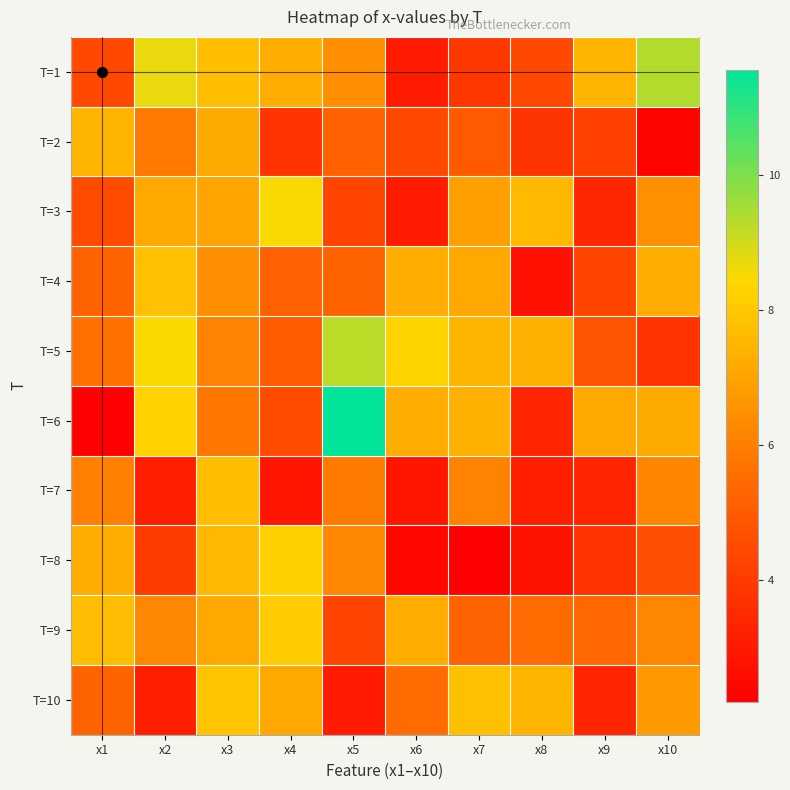

Reading right to left, what are all the values shown in this chart?

T=1: x10=9.4	x9=7.4	x8=4.4	x7=3.9	x6=3.1	x5=6.5	x4=7.2	x3=7.7	x2=8.7	x1=4.4
T=2: x10=2.3	x9=4.2	x8=3.8	x7=5.0	x6=4.4	x5=5.1	x4=3.8	x3=7.2	x2=5.8	x1=7.4
T=3: x10=6.5	x9=3.4	x8=7.6	x7=6.9	x6=3.1	x5=4.3	x4=8.5	x3=7.0	x2=7.1	x1=4.5
T=4: x10=7.3	x9=4.3	x8=2.7	x7=7.2	x6=7.3	x5=5.3	x4=5.2	x3=6.5	x2=7.8	x1=5.3
T=5: x10=3.7	x9=4.8	x8=7.3	x7=7.4	x6=8.3	x5=9.3	x4=5.0	x3=6.1	x2=8.5	x1=5.6
T=6: x10=7.2	x9=7.1	x8=3.3	x7=7.3	x6=7.3	x5=11.6	x4=4.5	x3=5.7	x2=8.2	x1=2.3
T=7: x10=6.2	x9=3.3	x8=3.1	x7=6.1	x6=2.9	x5=5.9	x4=2.9	x3=7.7	x2=3.1	x1=6.0
T=8: x10=4.6	x9=3.8	x8=2.8	x7=2.2	x6=2.4	x5=6.2	x4=8.2	x3=7.6	x2=4.0	x1=7.3
T=9: x10=6.2	x9=5.4	x8=5.4	x7=5.2	x6=7.3	x5=4.3	x4=8.1	x3=7.1	x2=6.2	x1=7.7
T=10: x10=6.7	x9=3.4	x8=7.5	x7=7.8	x6=5.5	x5=3.0	x4=7.1	x3=7.9	x2=3.1	x1=5.2